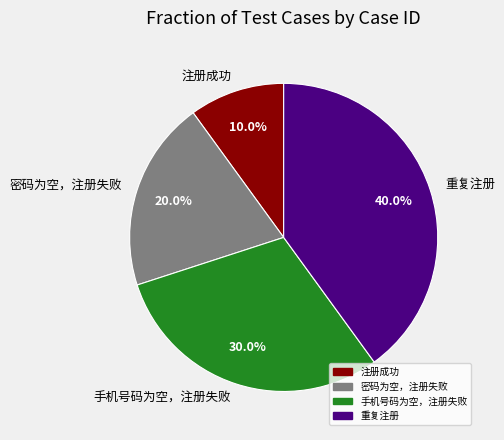

What is the total percentage of 手机号码为空，注册失败 and 密码为空，注册失败?

50.0%